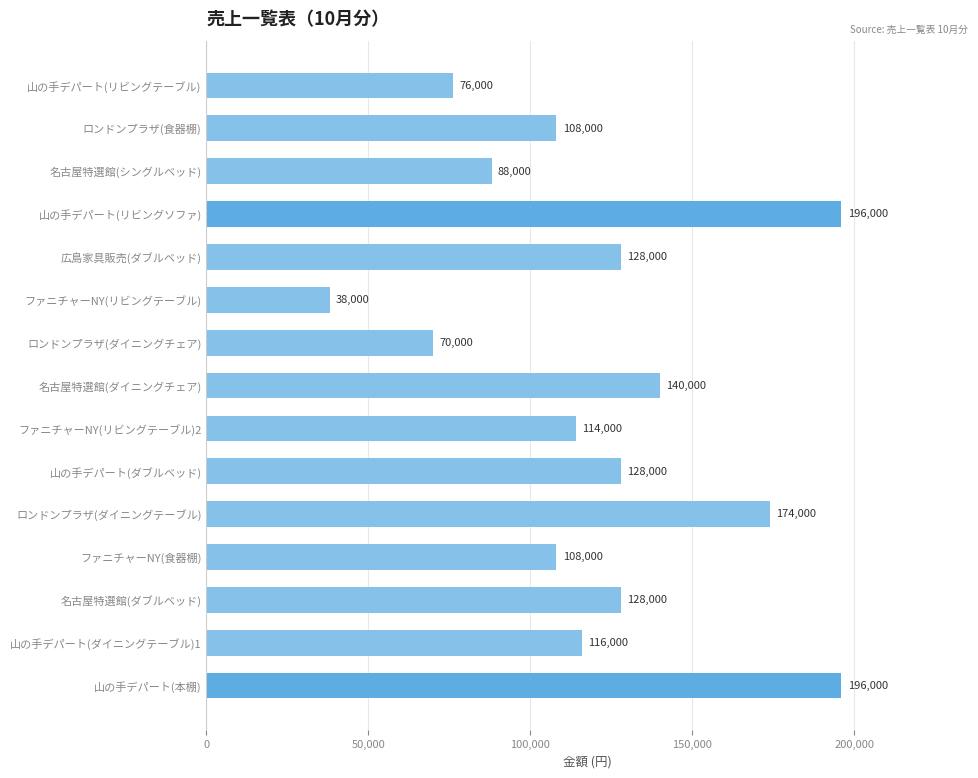

Where is the data nearest to the value 117000?

山の手デパート(ダイニングテーブル)1